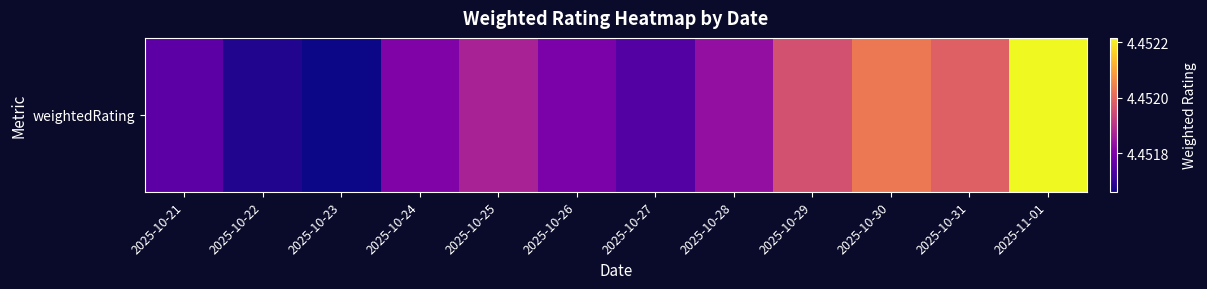

Count the values in the range 4 to 5.

12